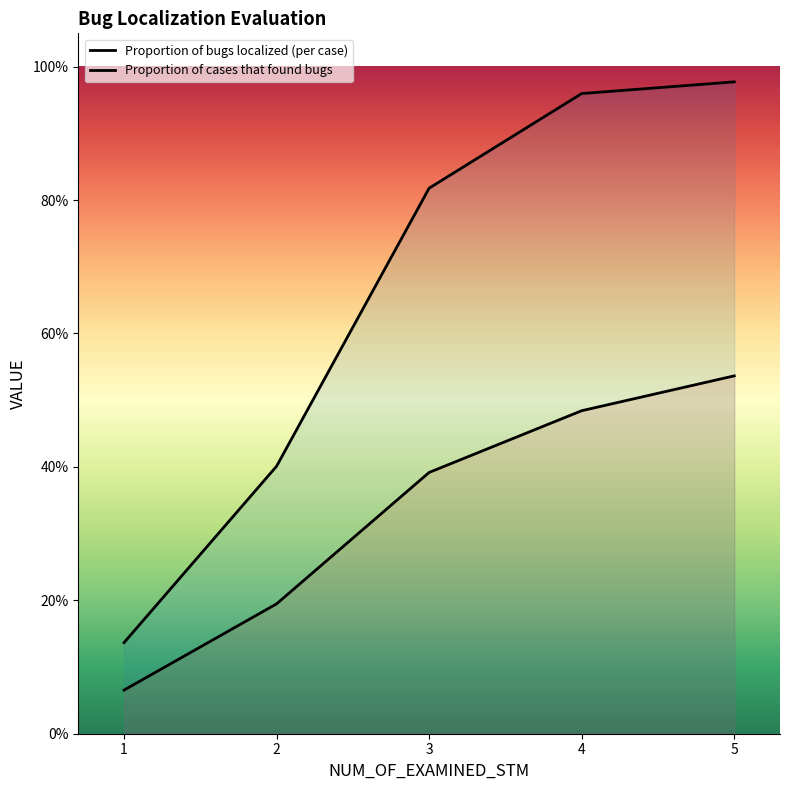

The value of Proportion of cases that found bugs at 4 is 1.4. True or false?

False